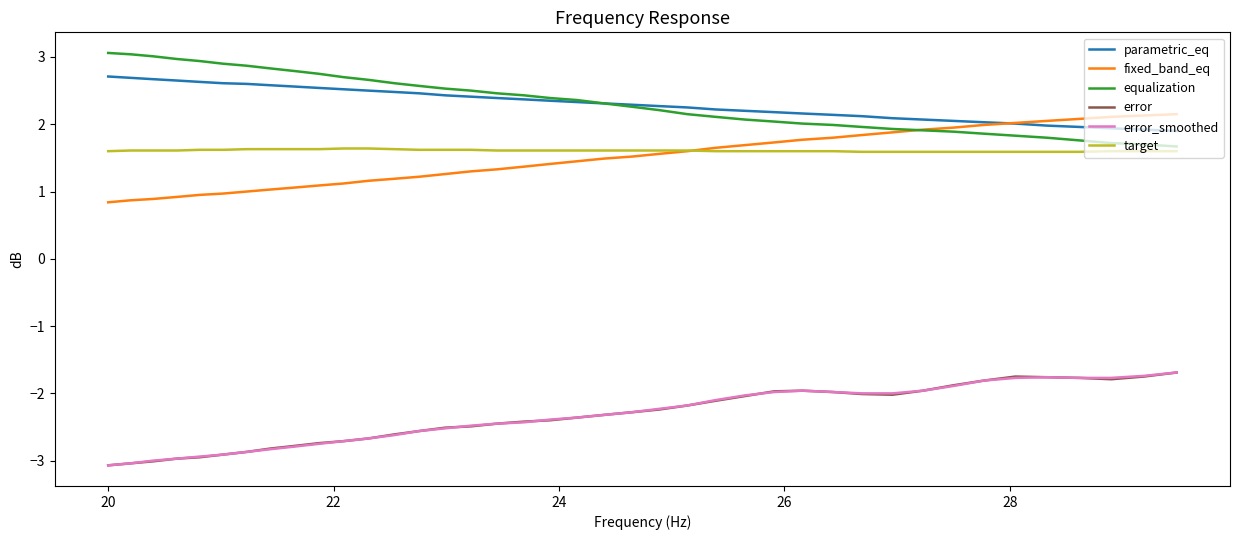

What is the greatest value displayed?

3.1